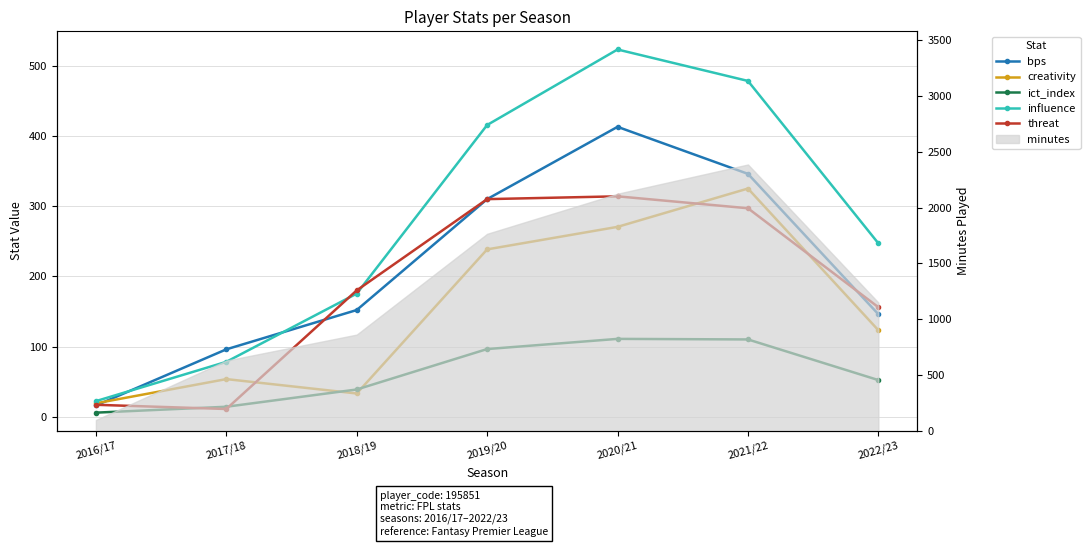

What is the value of the threat point at the 1st from the left?

17.0